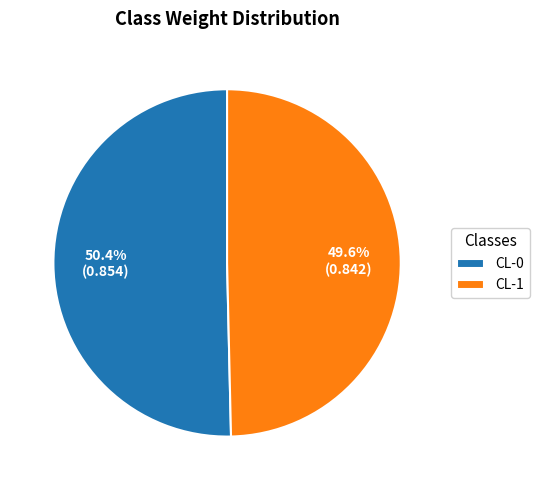

Is it true that CL-1 is 64% of the pie?

False